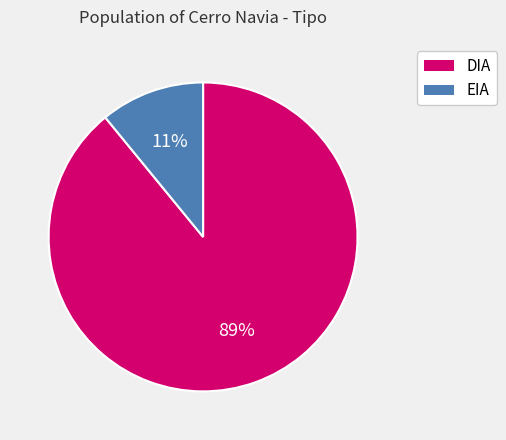

Rank the categories by value from highest to lowest.

DIA, EIA